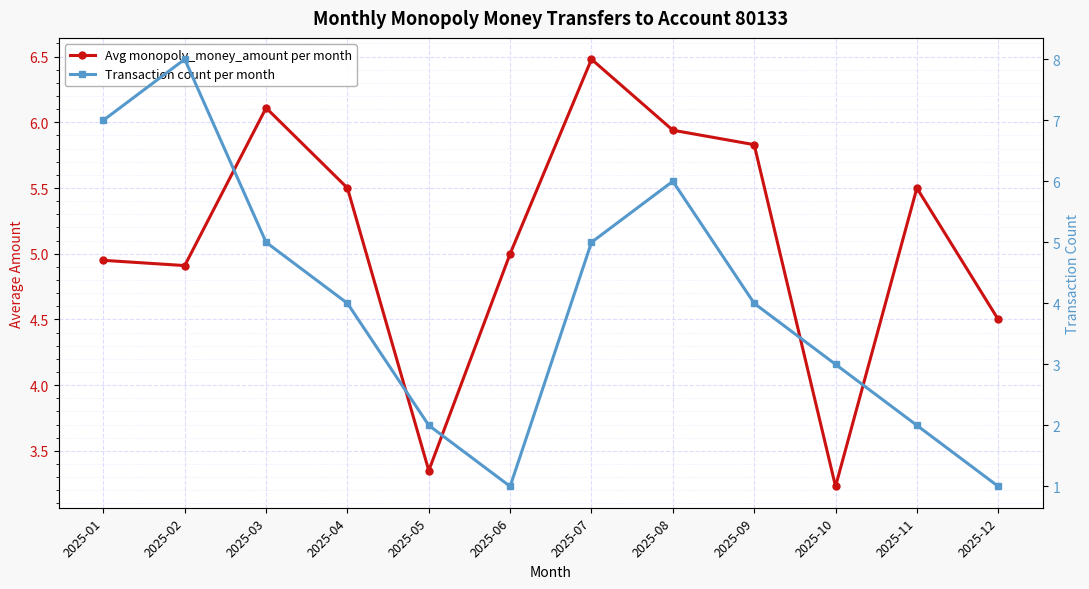

How many interior local peaks does the Avg monopoly_money_amount per month series have?

3